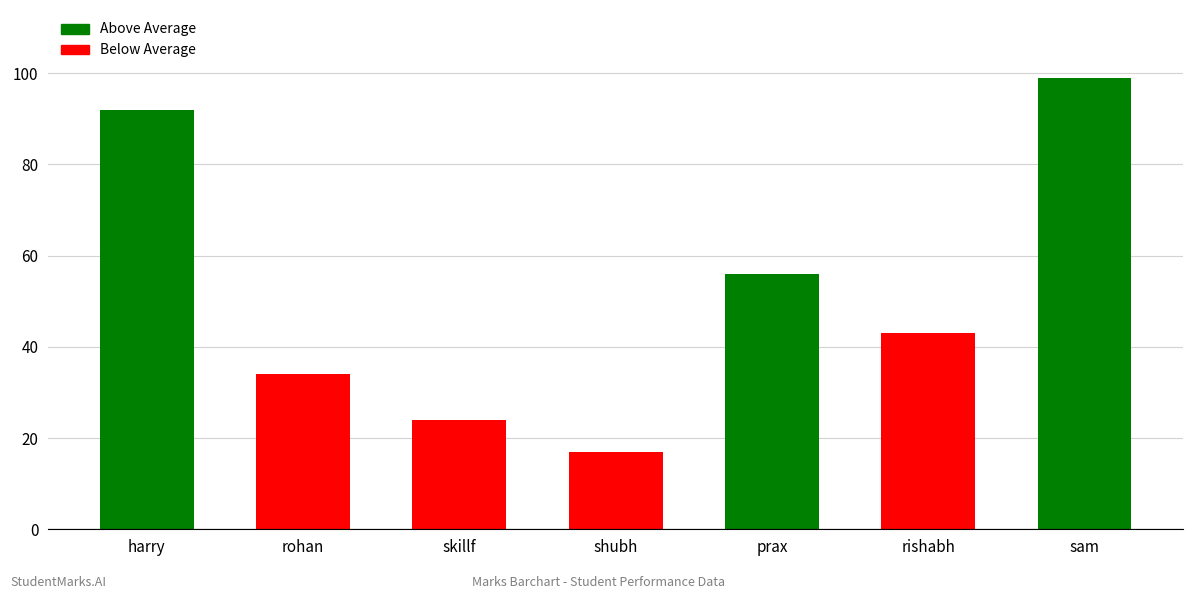

What is the change in value from skillf to shubh?

-7